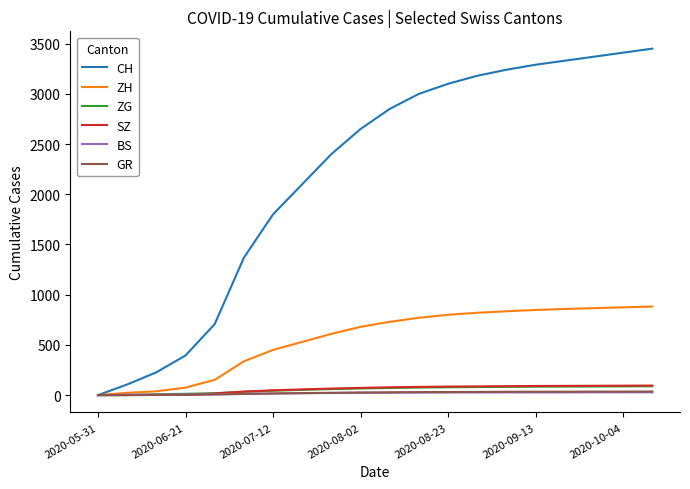

How many distinct data groups are displayed?

6